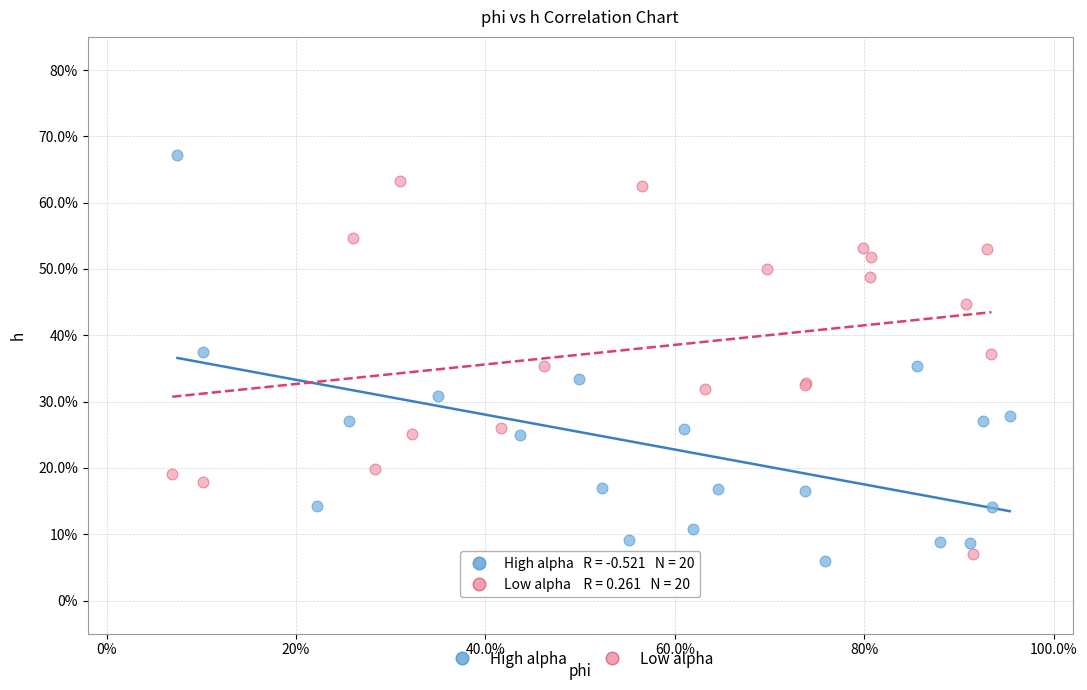

Which series has the largest Y range (max minus min)?

High alpha